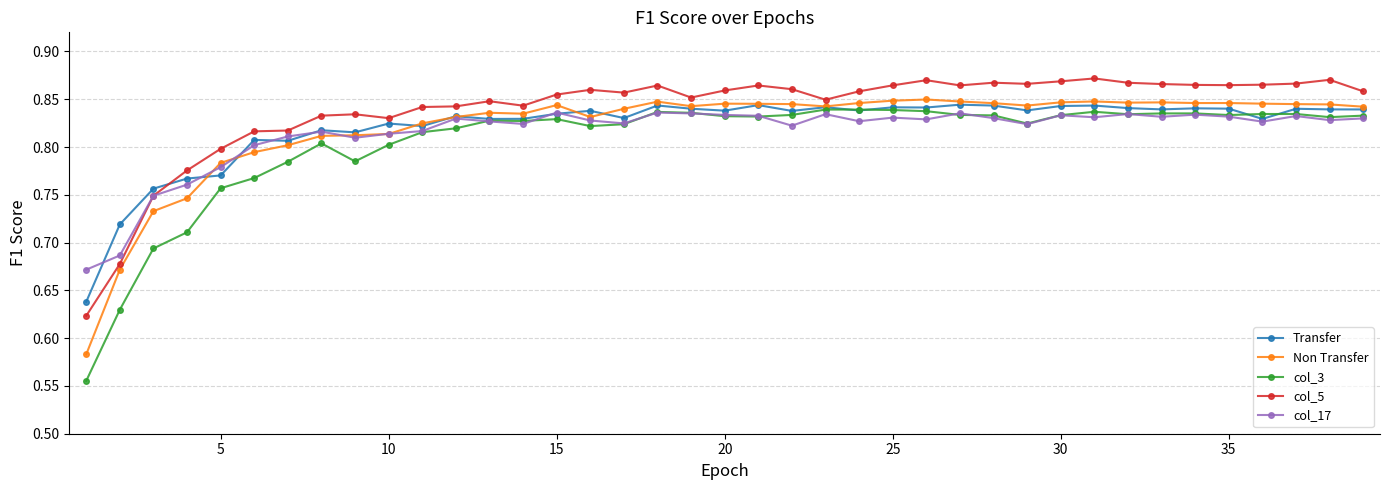

True or false: col_5 and col_3 cross at least once.

False